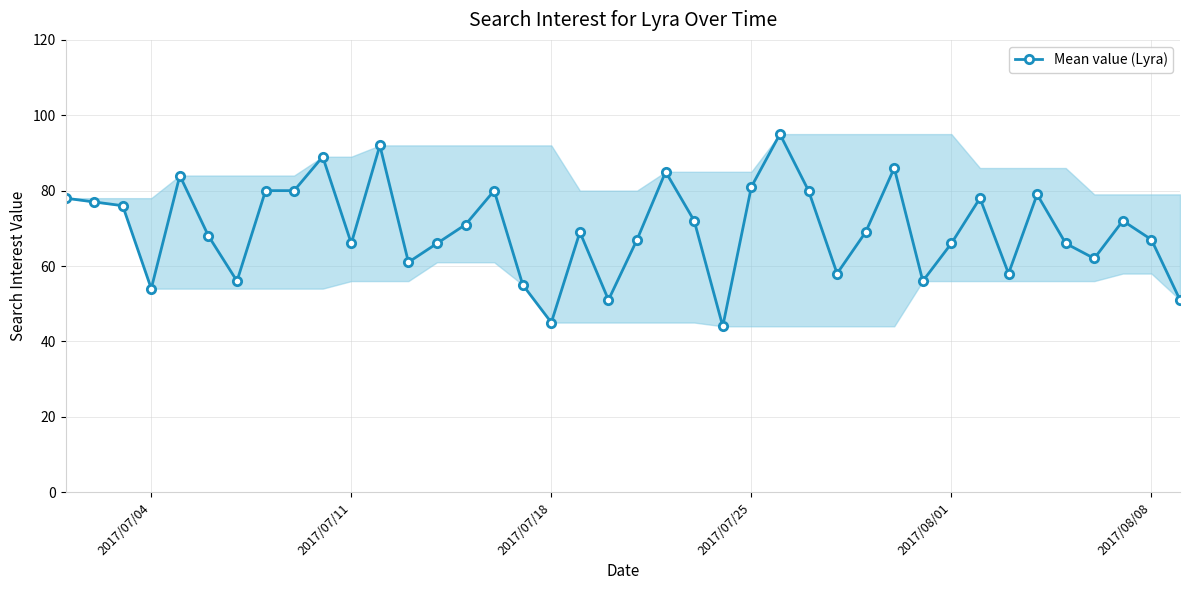

What is the difference between the second highest and minimum values?

48